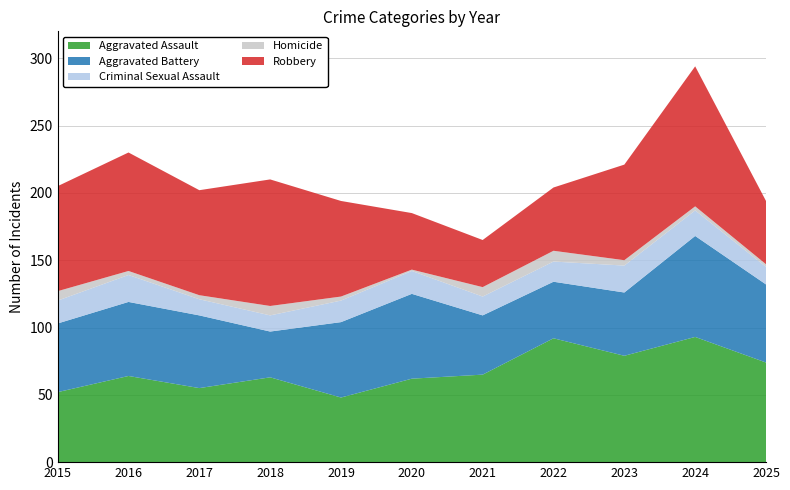

Reading right to left, transcribe all the data shown in this chart.

Aggravated Assault: 74	93	79	92	65	62	48	63	55	64	52
Aggravated Battery: 58	75	47	42	44	63	56	34	54	55	51
Criminal Sexual Assault: 13	19	20	15	14	17	16	12	12	20	17
Homicide: 2	3	4	8	7	1	3	7	3	3	7
Robbery: 47	104	71	47	35	42	71	94	78	88	78